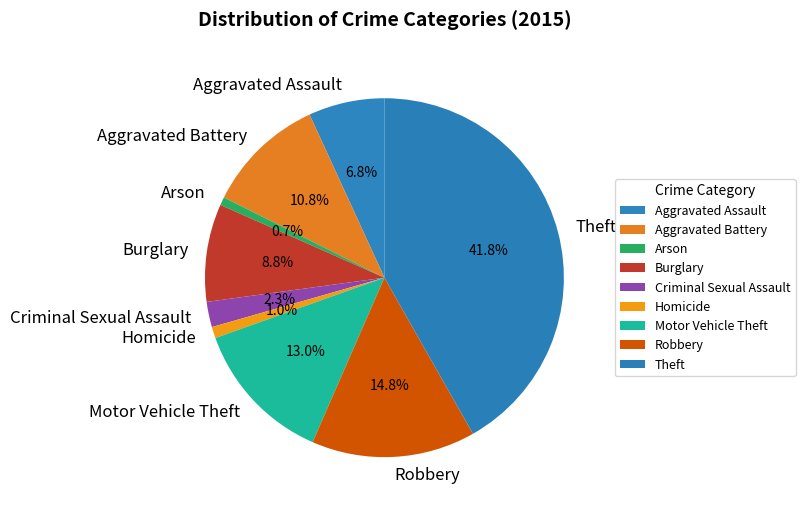

Is Criminal Sexual Assault the majority of the pie?

No